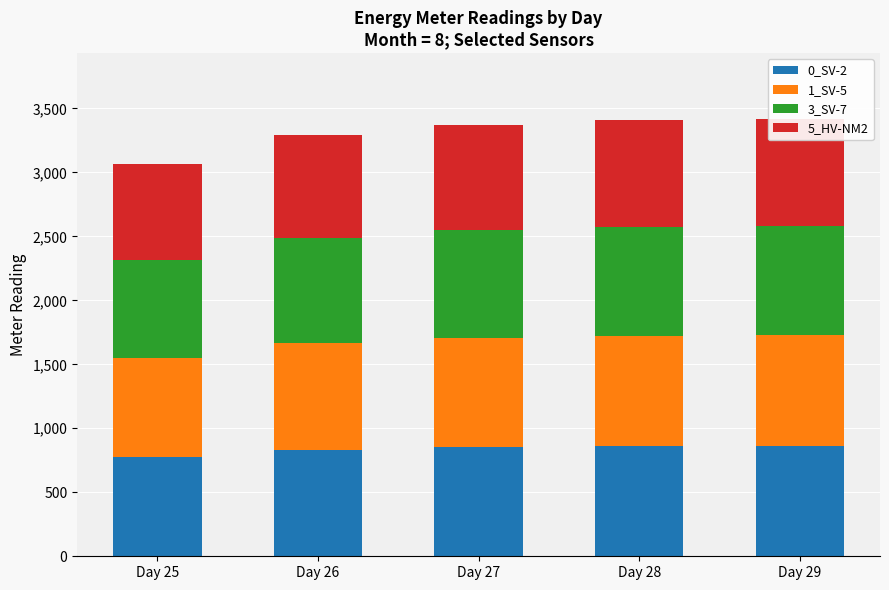

Which series has the largest total across all categories?

1_SV-5